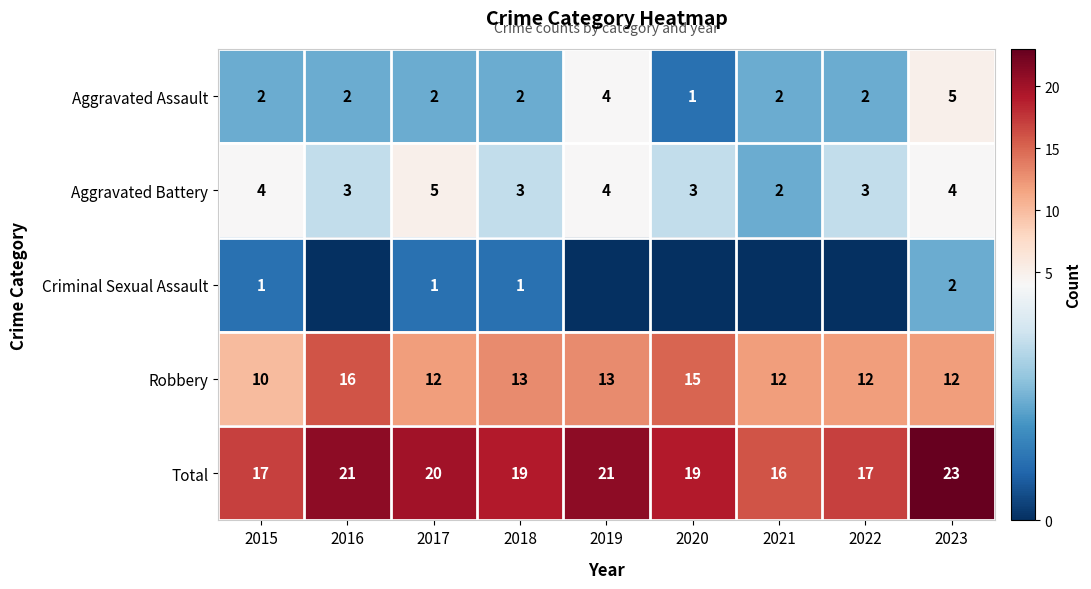

Is it true that Robbery equals 17 at 2022?

False